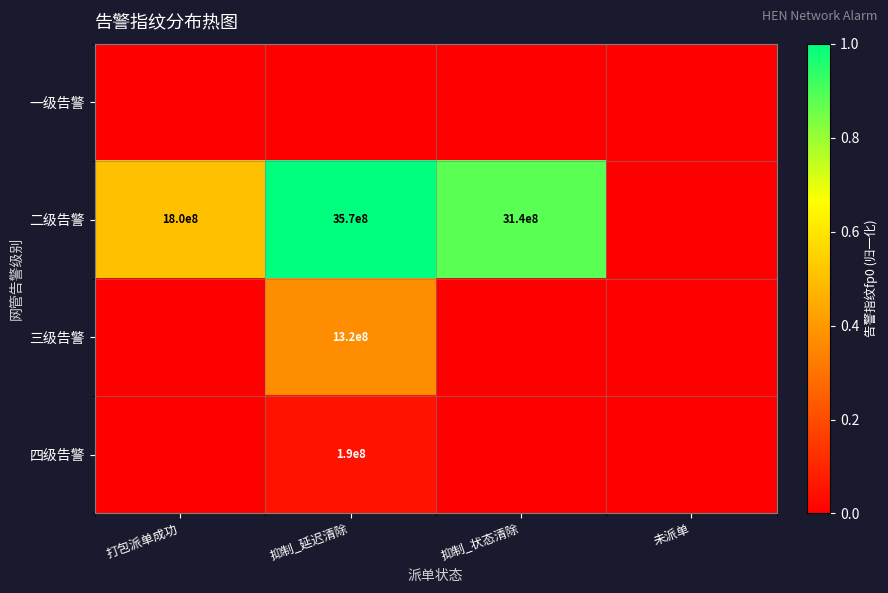

The value of 二级告警 at 抑制_状态清除 is 1435812588. True or false?

False